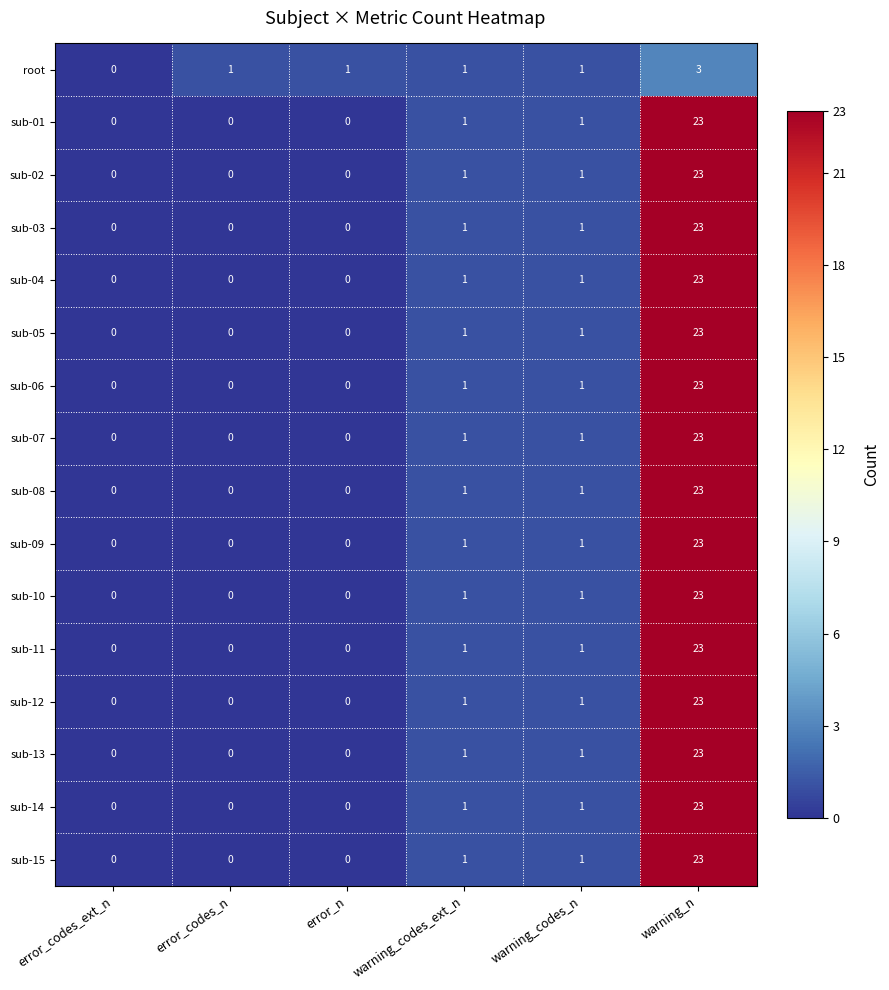

The sub-12 series shows 0 at error_n. True or false?

True